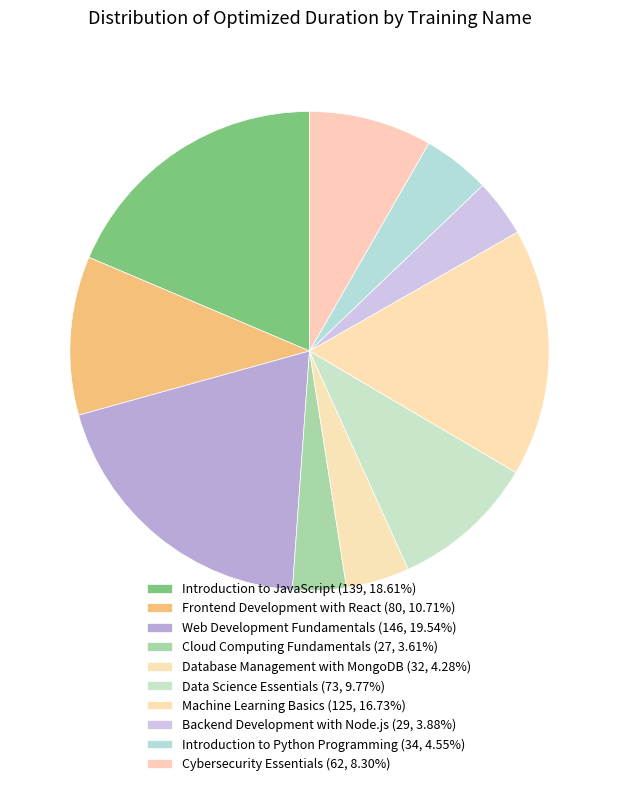

Between Machine Learning Basics and Cybersecurity Essentials, which is larger?

Machine Learning Basics